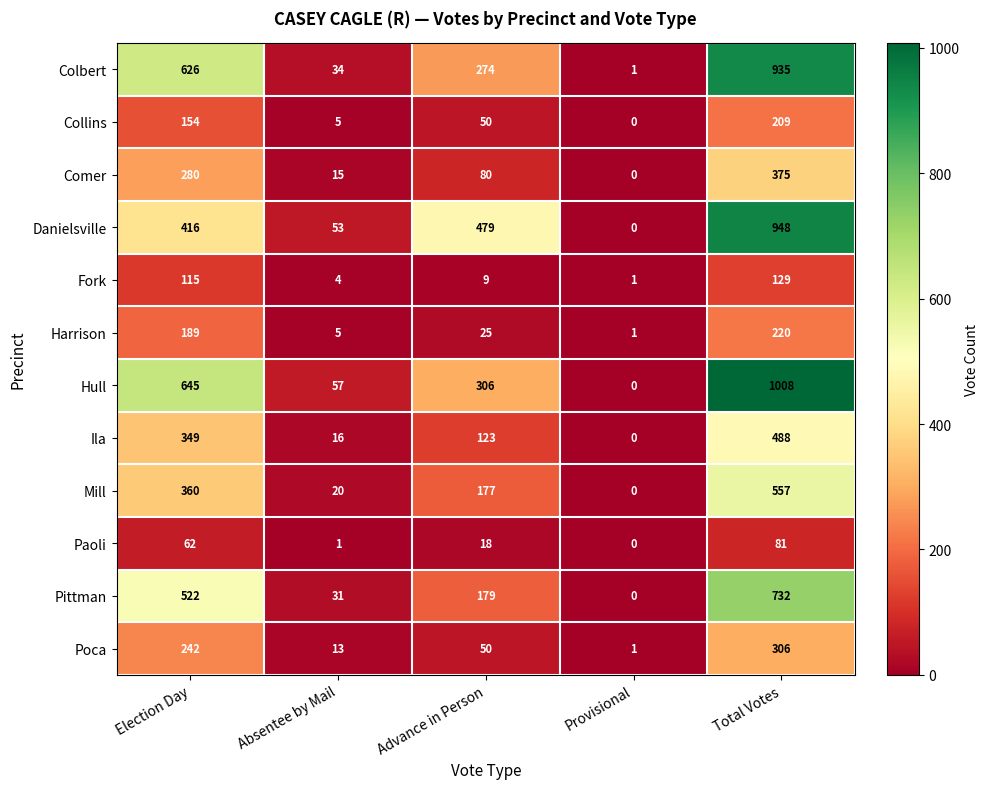

What is the sum of all Hull values?

2016